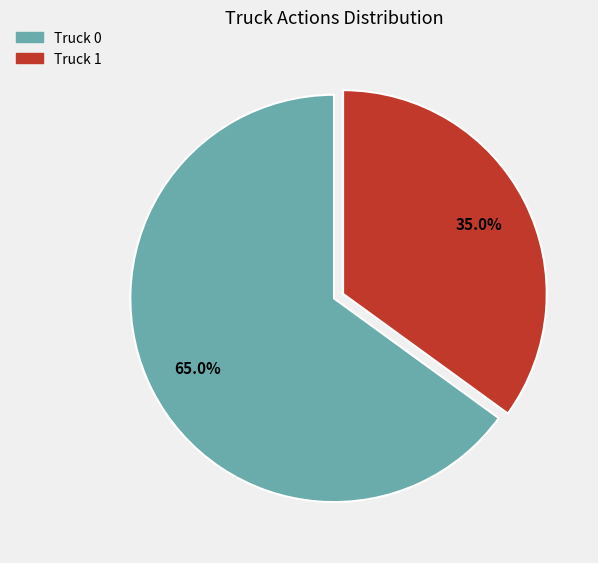

How many slices are in this pie chart?

2